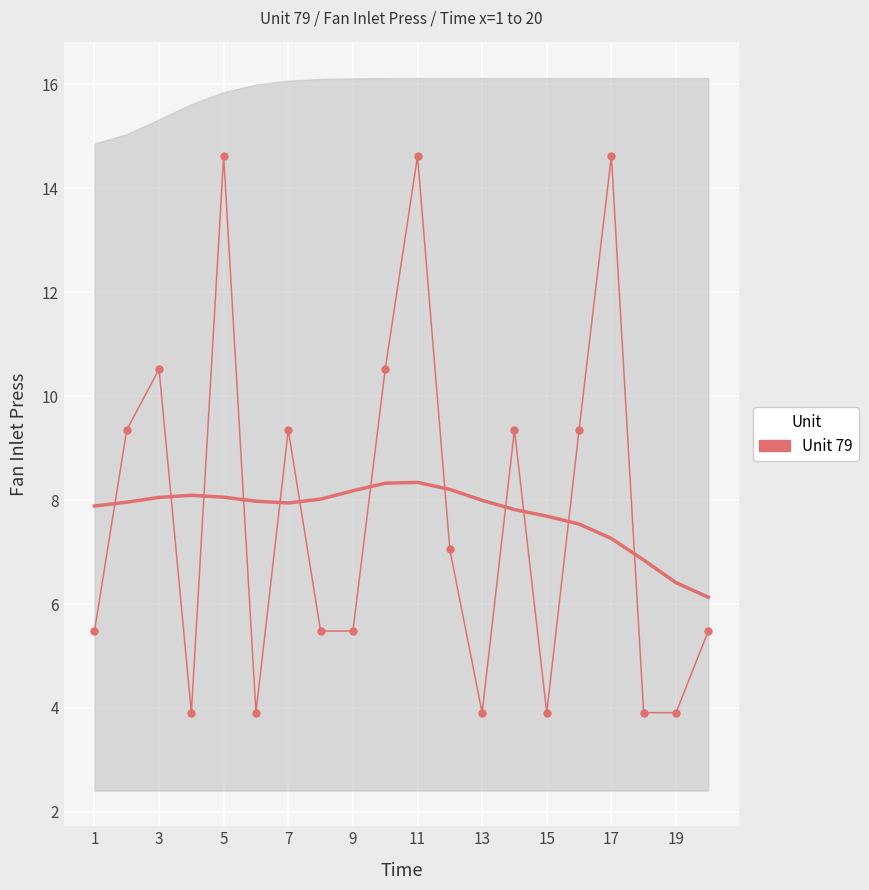

Which has a higher value, 11 or 11?

11